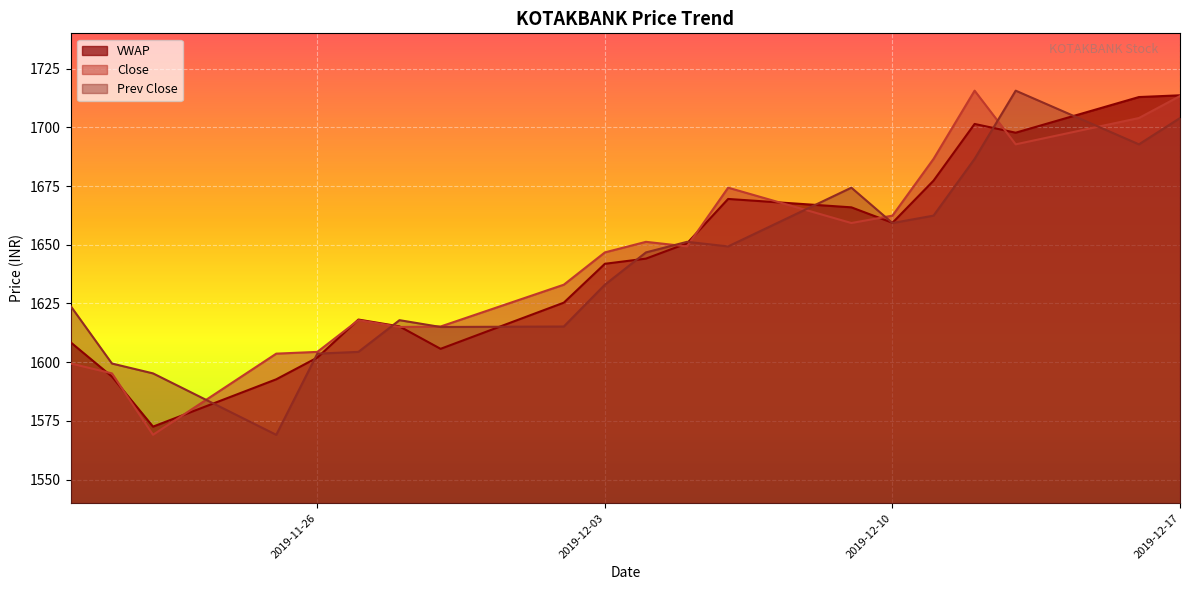

True or false: Close has more than 0 interior local peaks.

True